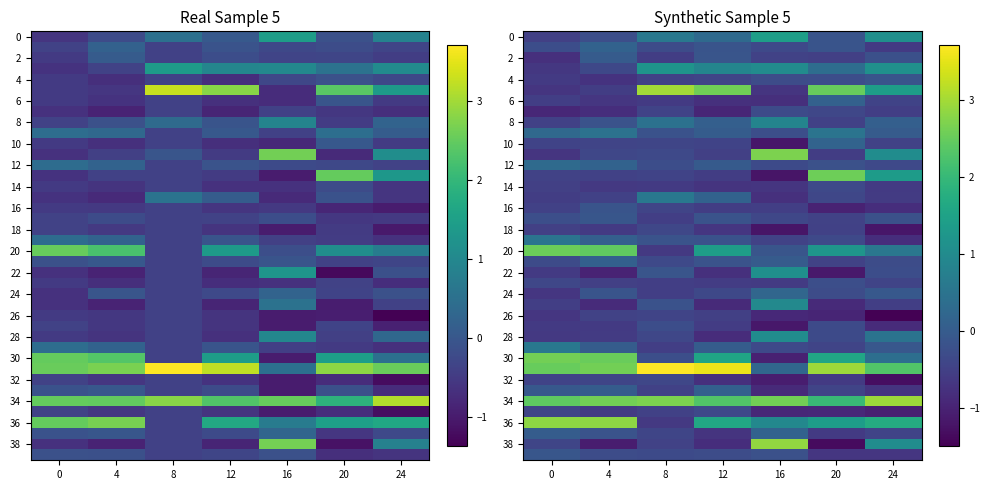

What is the difference between the highest and lowest values at 4?

3.9